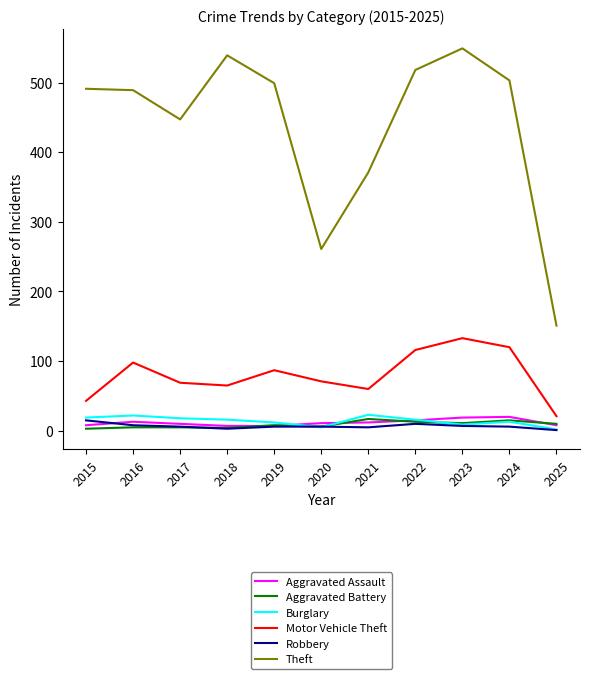

Which series changed the most between 2020 and 2025?

Theft